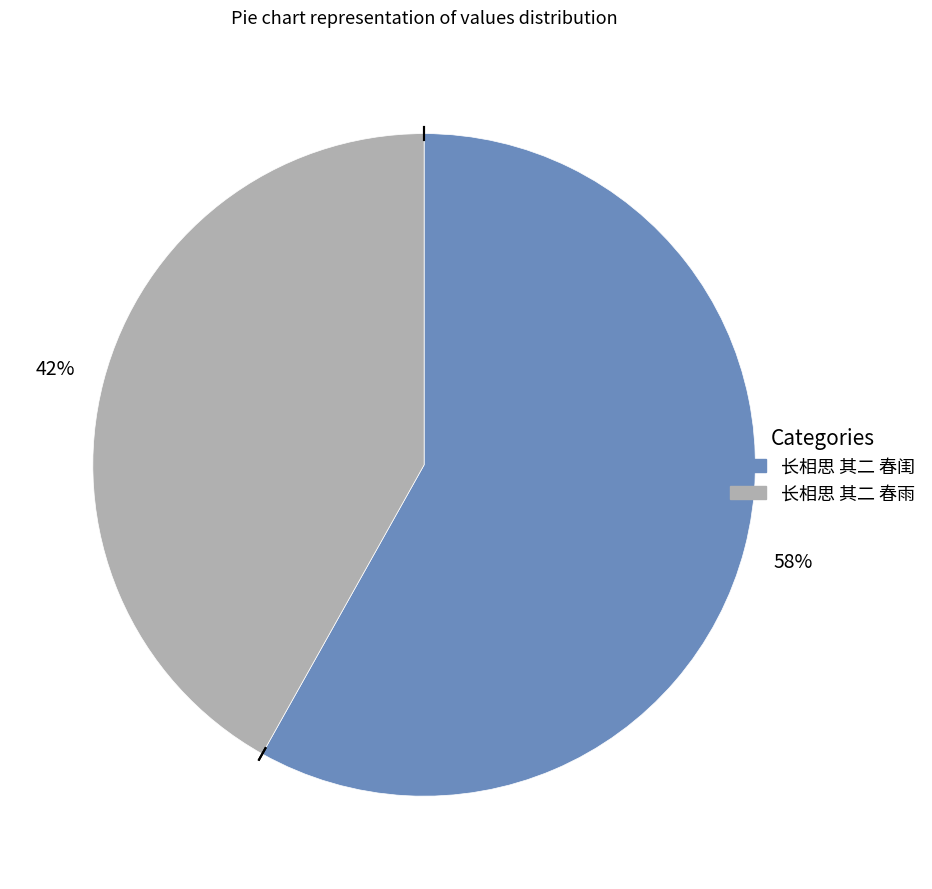

Which has a higher value, 长相思 其二 春雨 or 长相思 其二 春闺?

长相思 其二 春闺